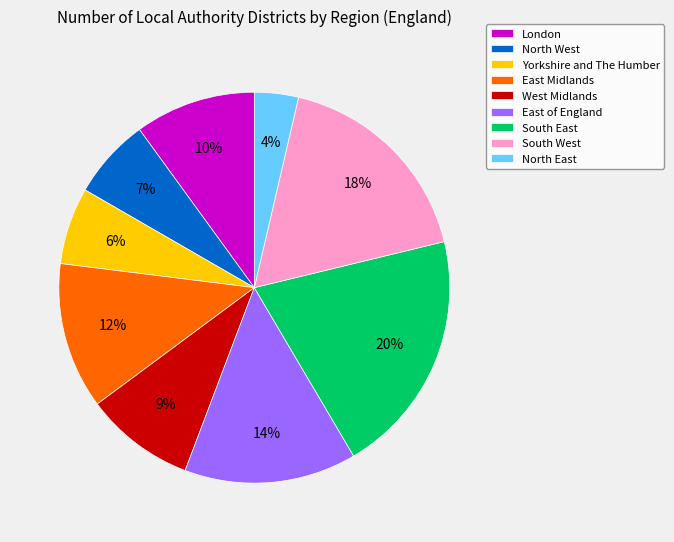

Which has a higher value, London or South West?

South West